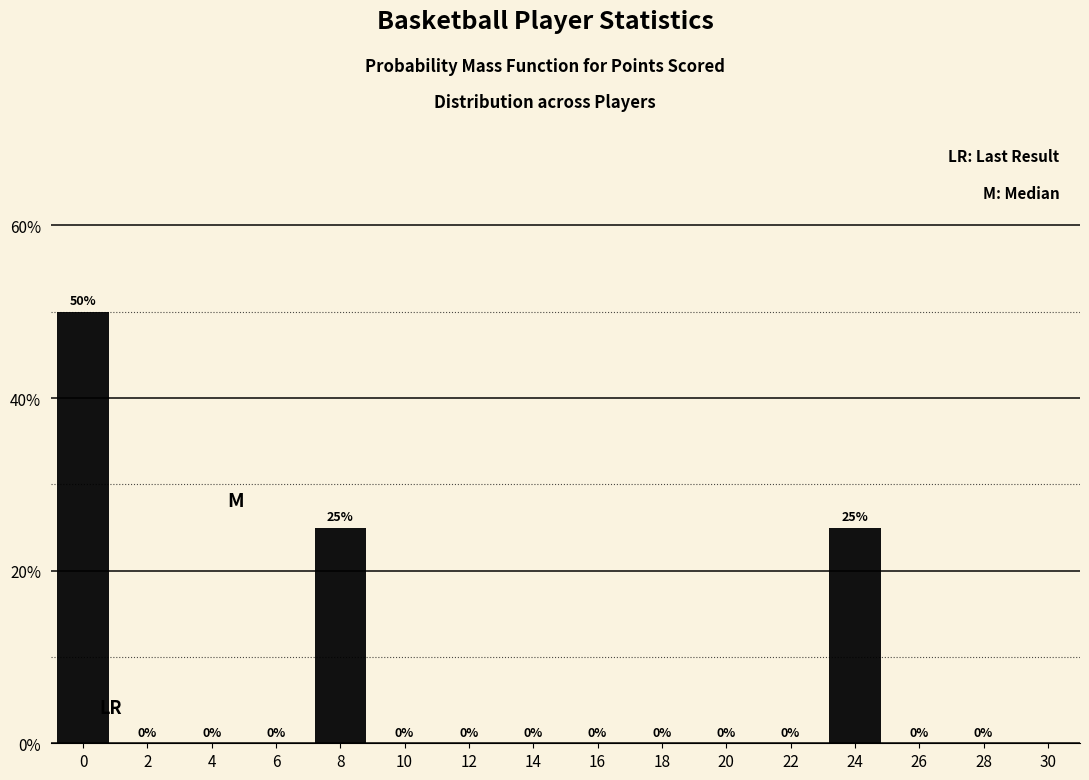

Reading left to right, extract all data points from this chart.

0=50	2=0	4=0	6=0	8=25	10=0	12=0	14=0	16=0	18=0	20=0	22=0	24=25	26=0	28=0